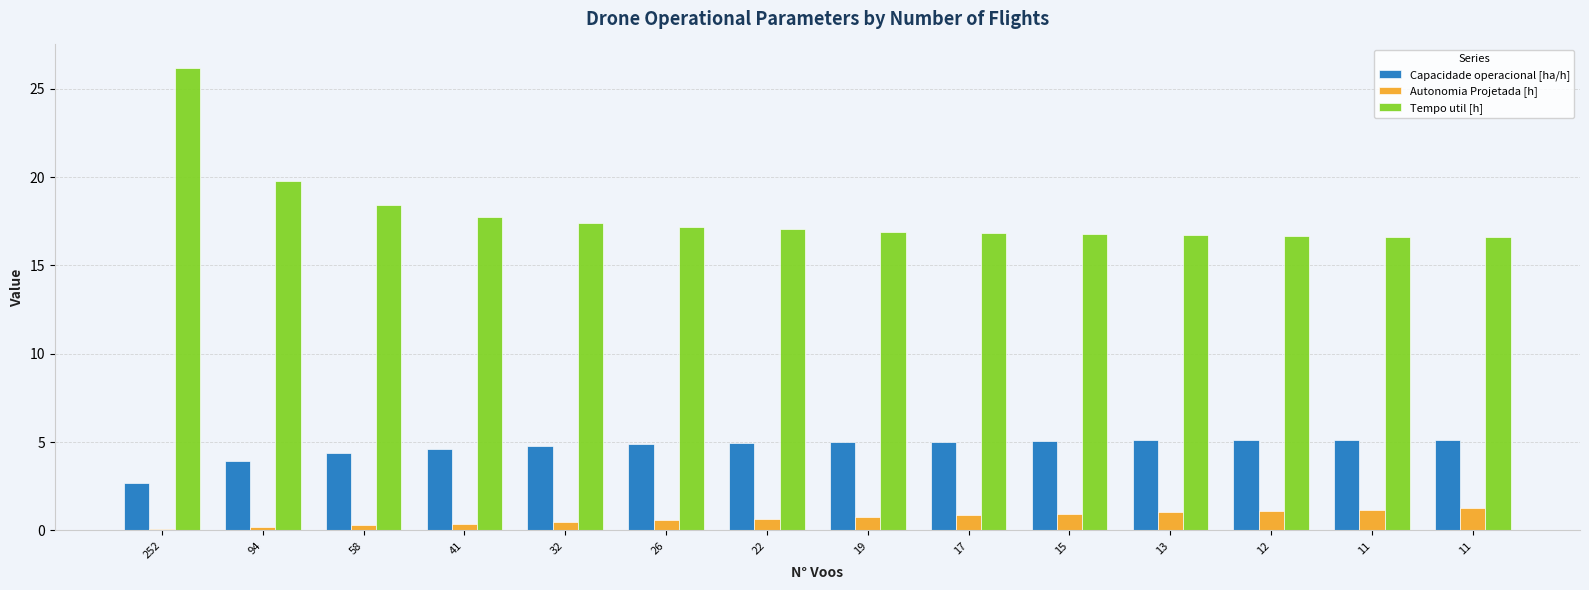

The Autonomia Projetada [h] series shows 1.0 at 13. True or false?

True